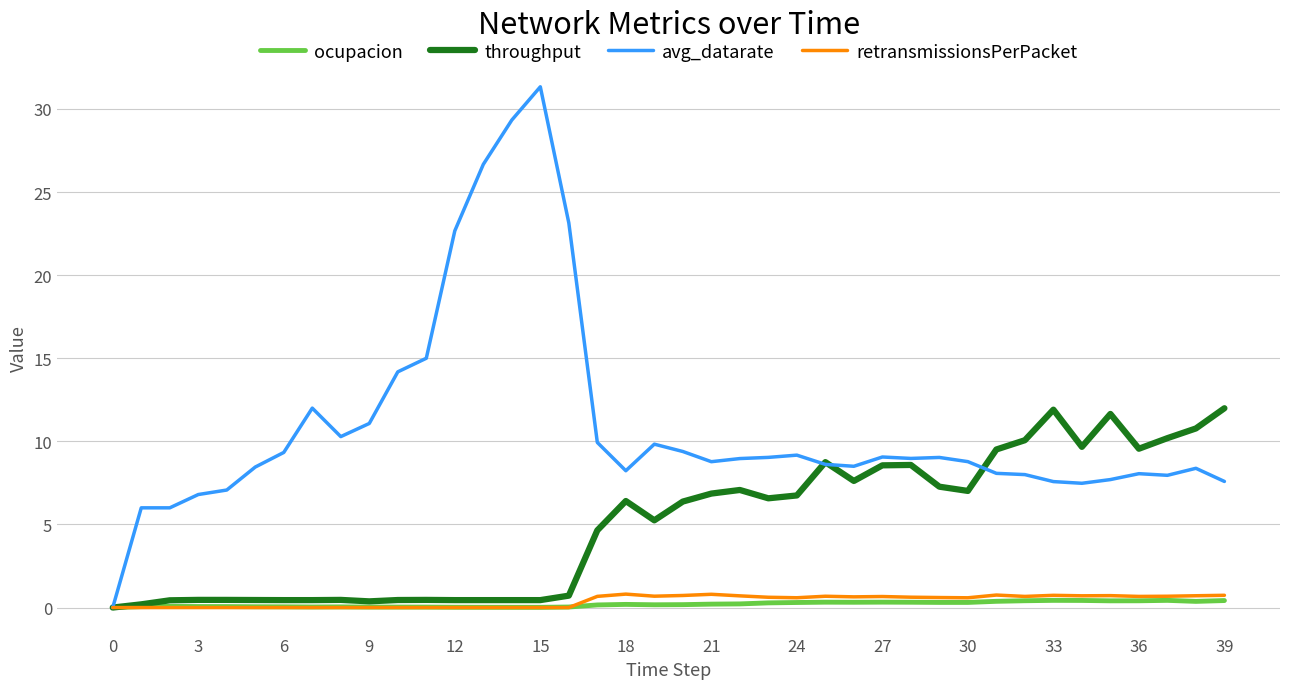

What is the maximum value for retransmissionsPerPacket?

0.8